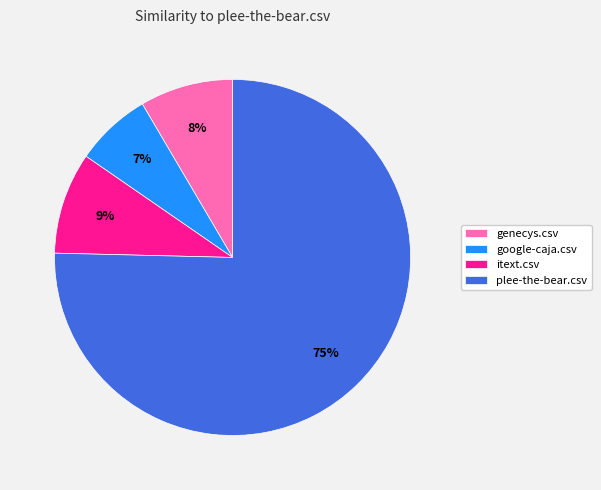

Is it true that google-caja.csv is 1% of the pie?

False